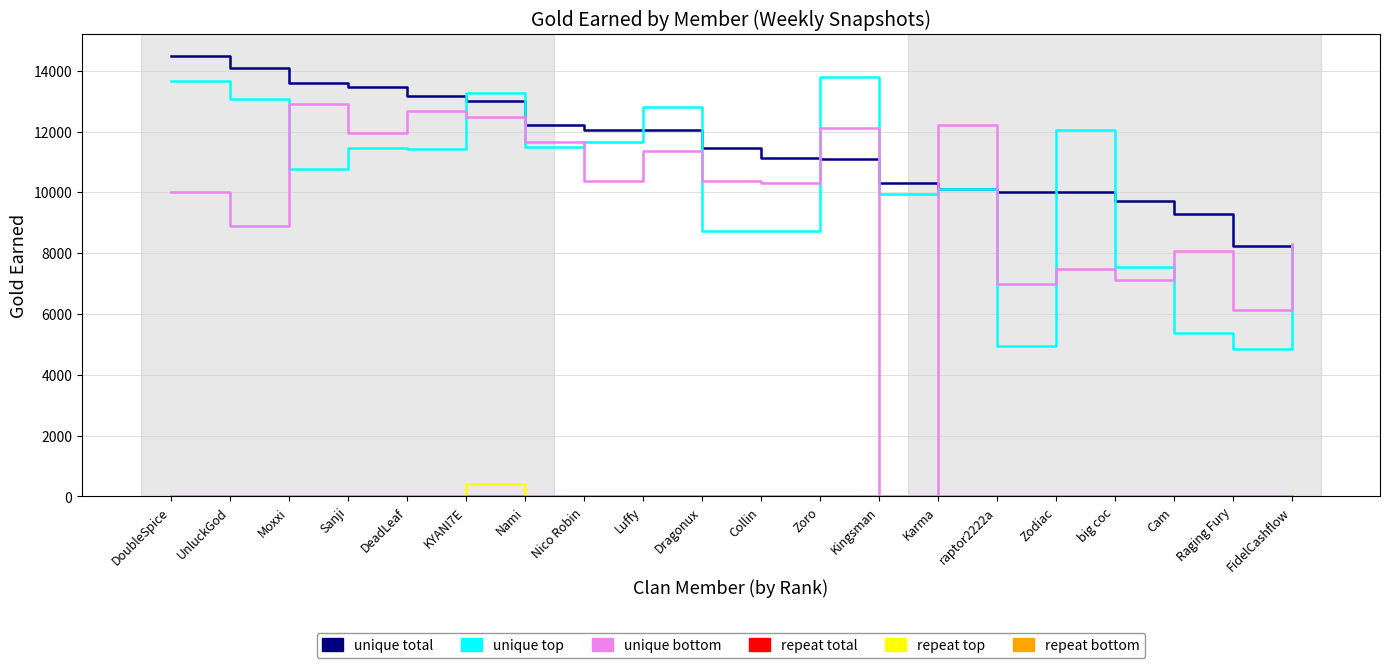

What is the spread (max minus min) of values at Cam?

9279